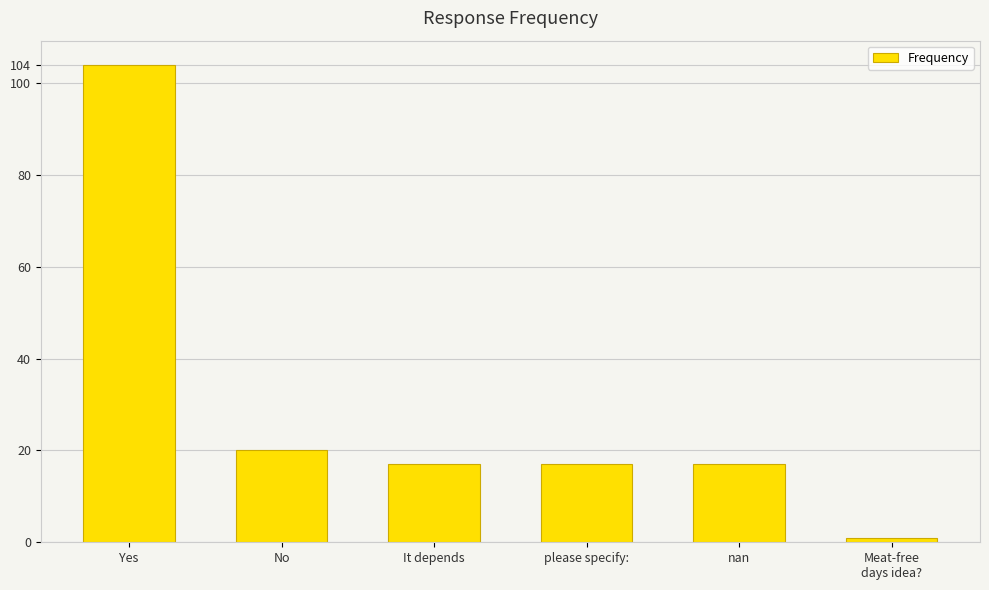

Which category has the lowest value across all series?

Meat-free
days idea?